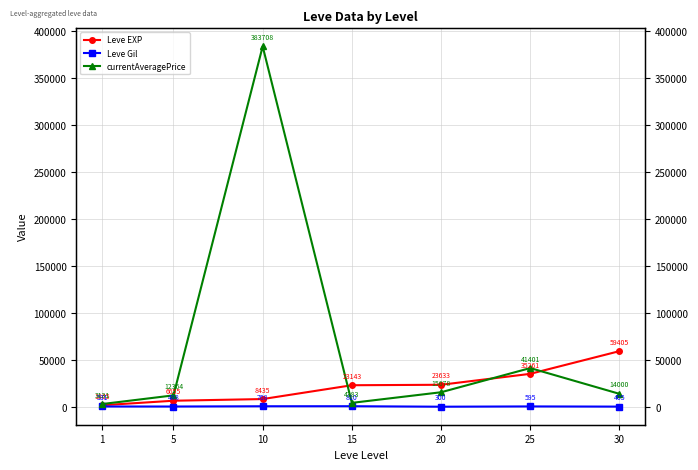

What are all the series names shown in the legend?

Leve EXP, Leve Gil, currentAveragePrice